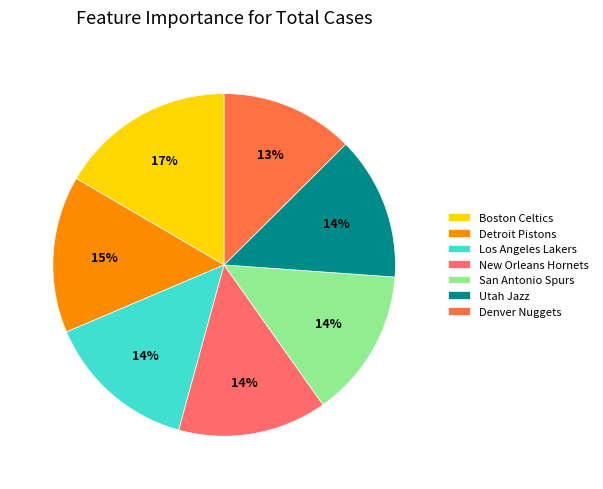

Which category has the smallest portion of the pie?

Denver Nuggets